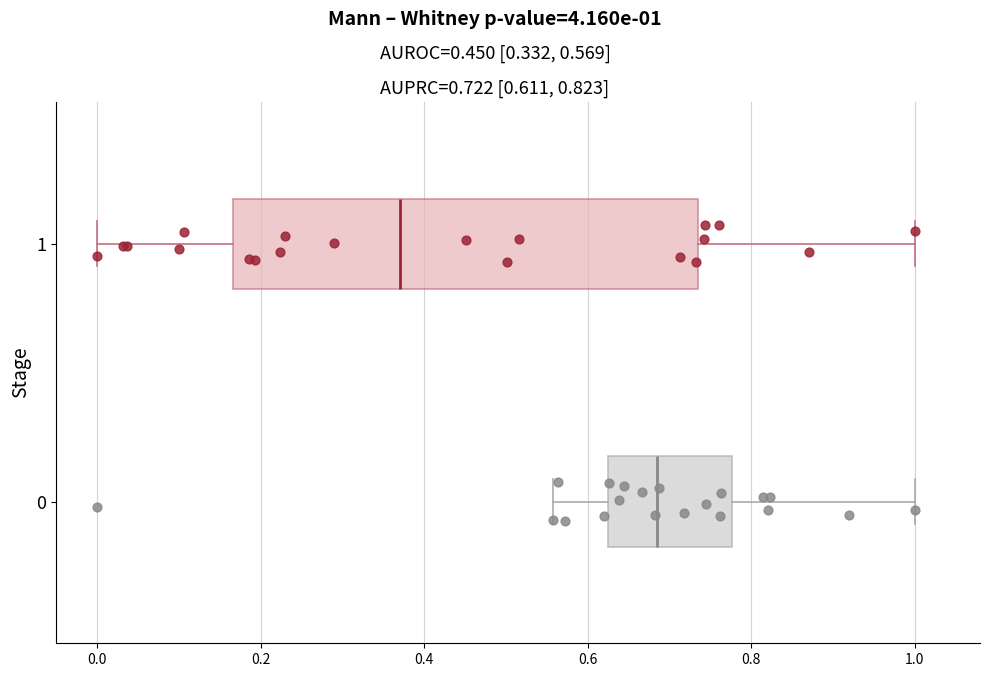

Where is the left edge of the box at y = 0 on the x-axis? The values are not printed on the chart, so give them approximately, as read against the axis.

0.62